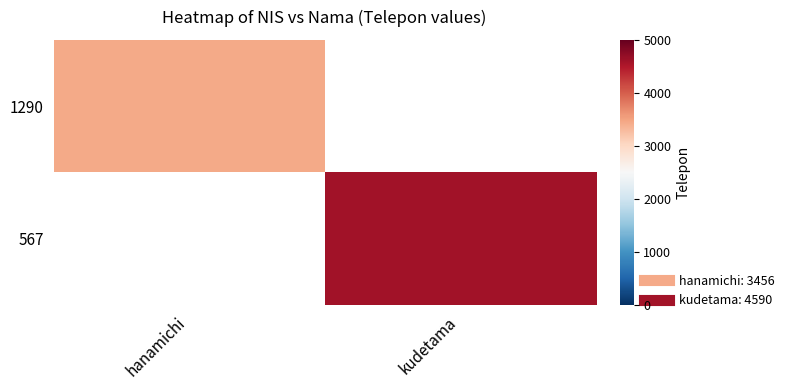

Which category has the lowest value in the 567 series?

hanamichi